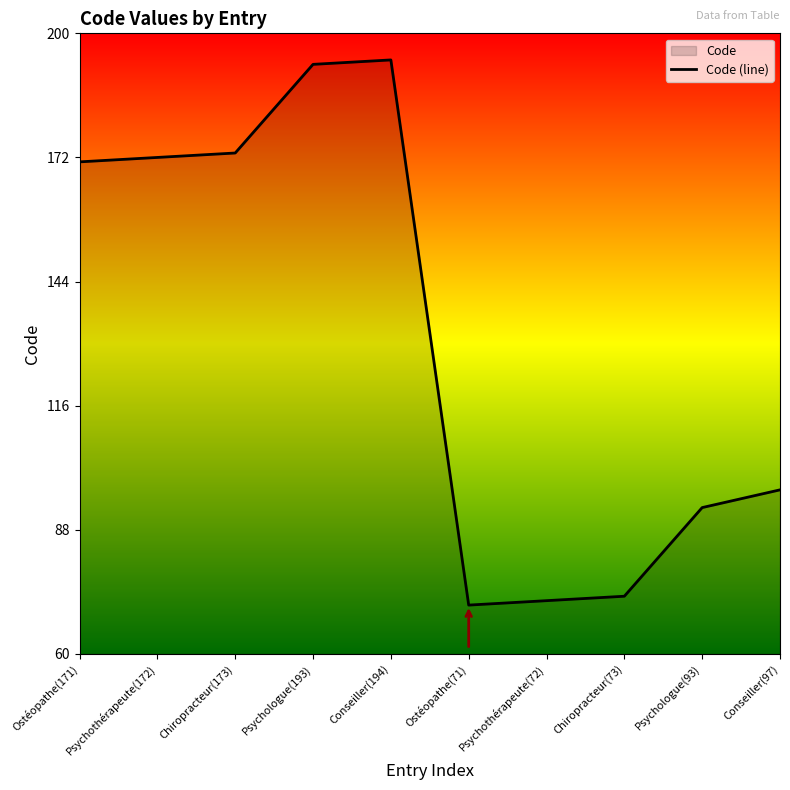

Where is the data nearest to the value 132?

Conseiller(97)